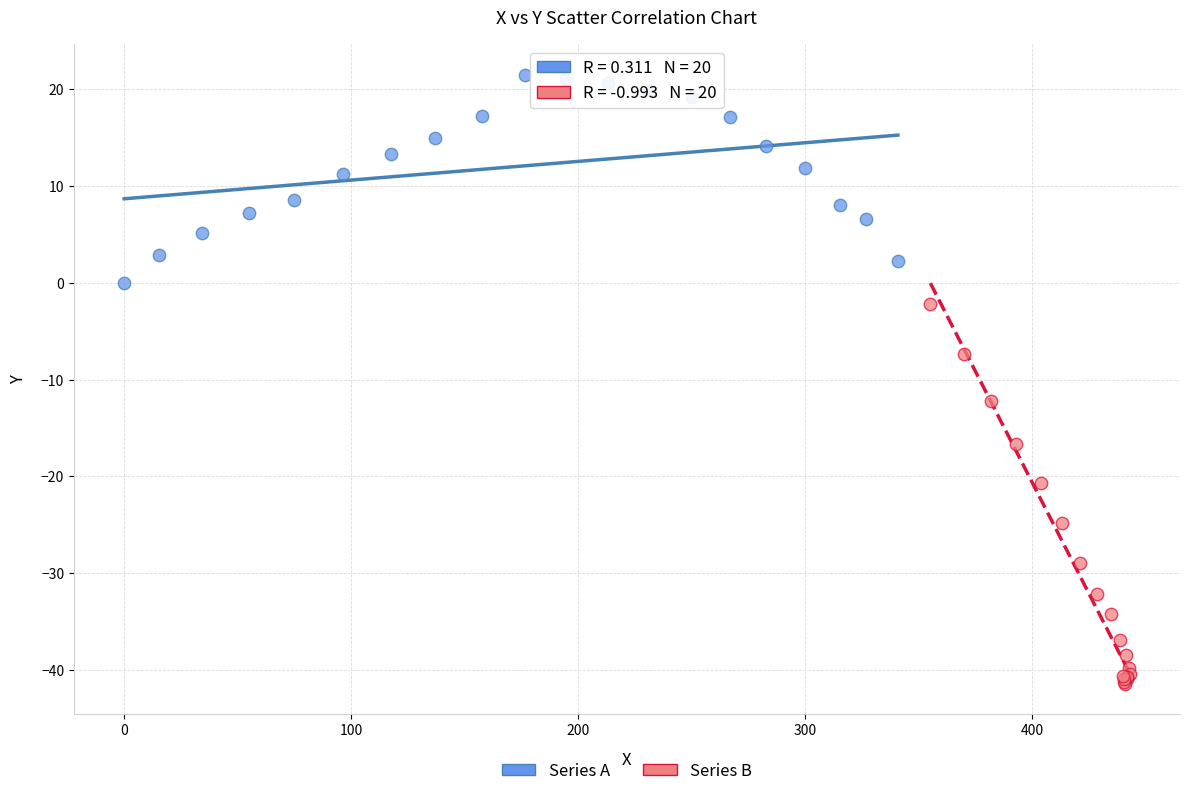

Which series reaches the minimum Y coordinate?

Series B